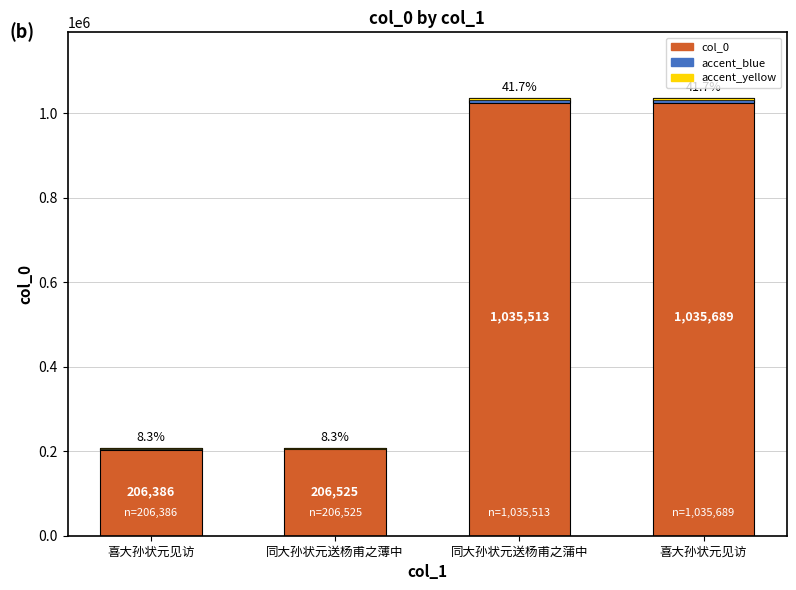

Which series has the largest range (max minus min)?

col_0